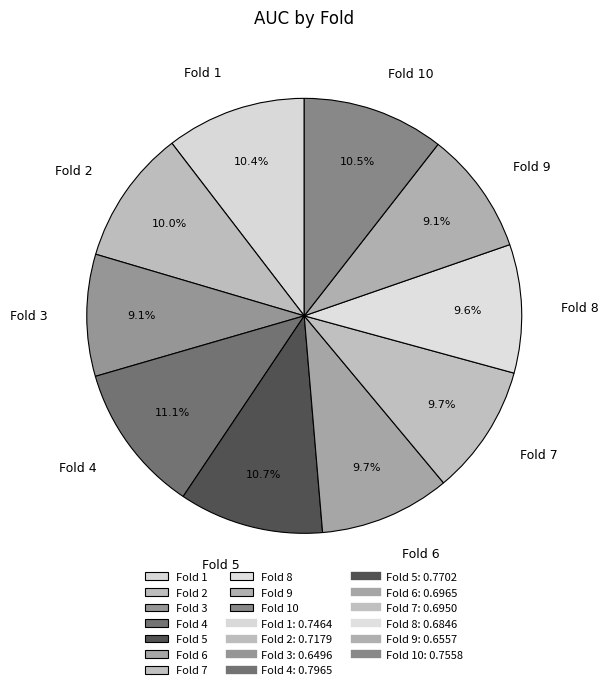

What percentage is the Fold 10 slice, to the nearest percent?

11%